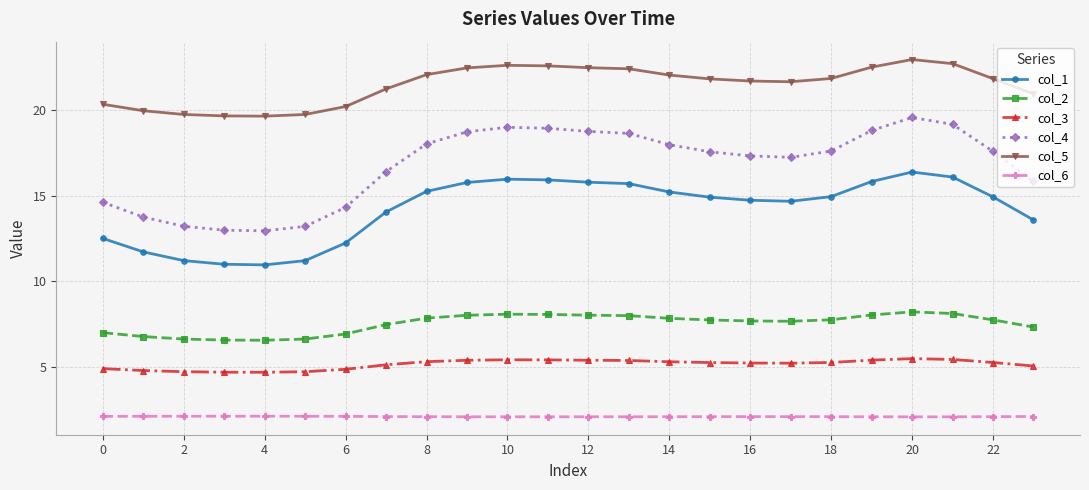

What is the minimum value shown in the chart?

2.1